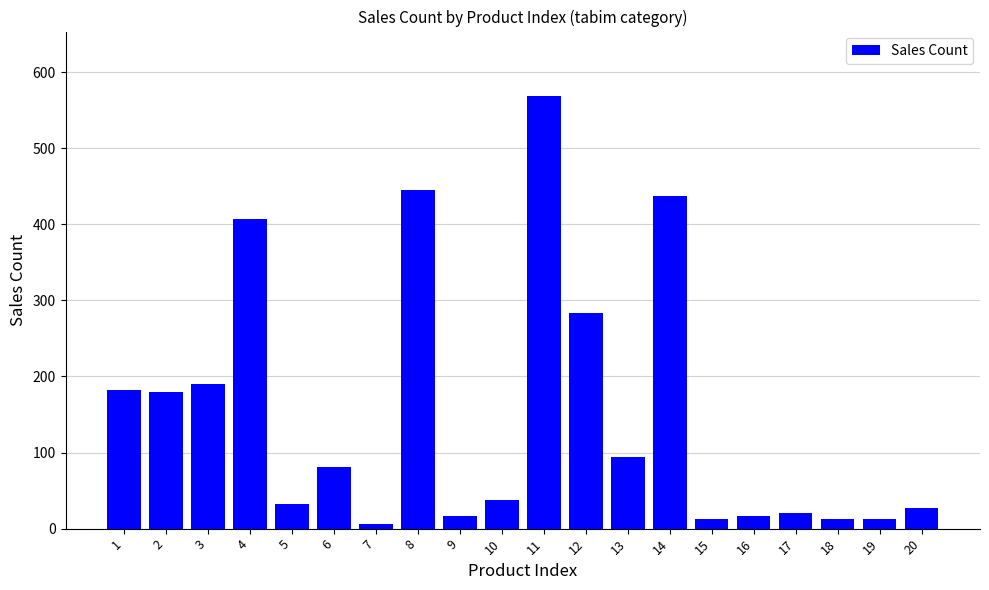

True or false: the data shows 12 at 15.

True